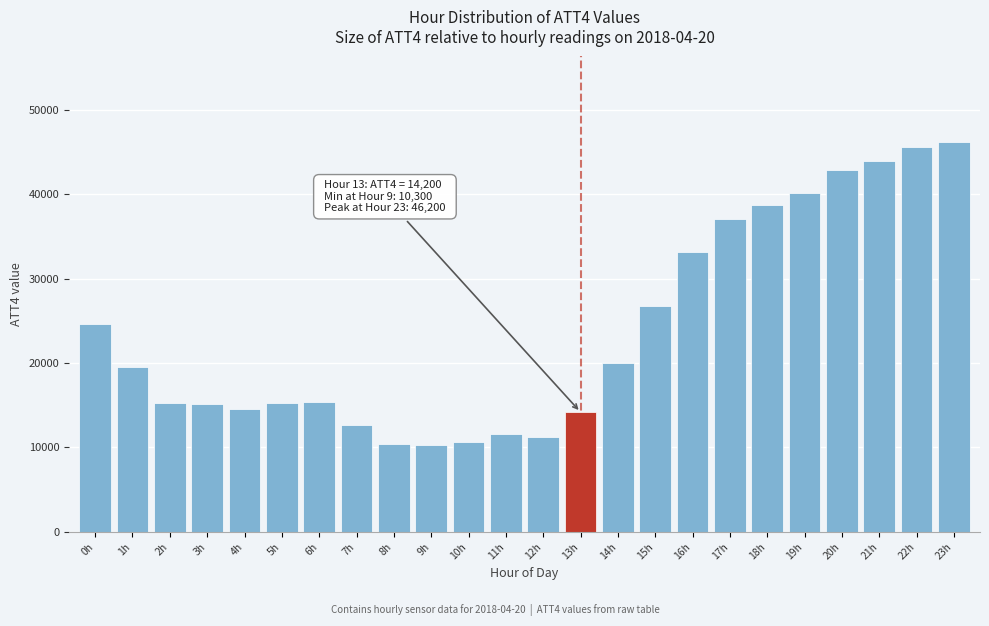

Is it true that the value at 21h is 44000?

True